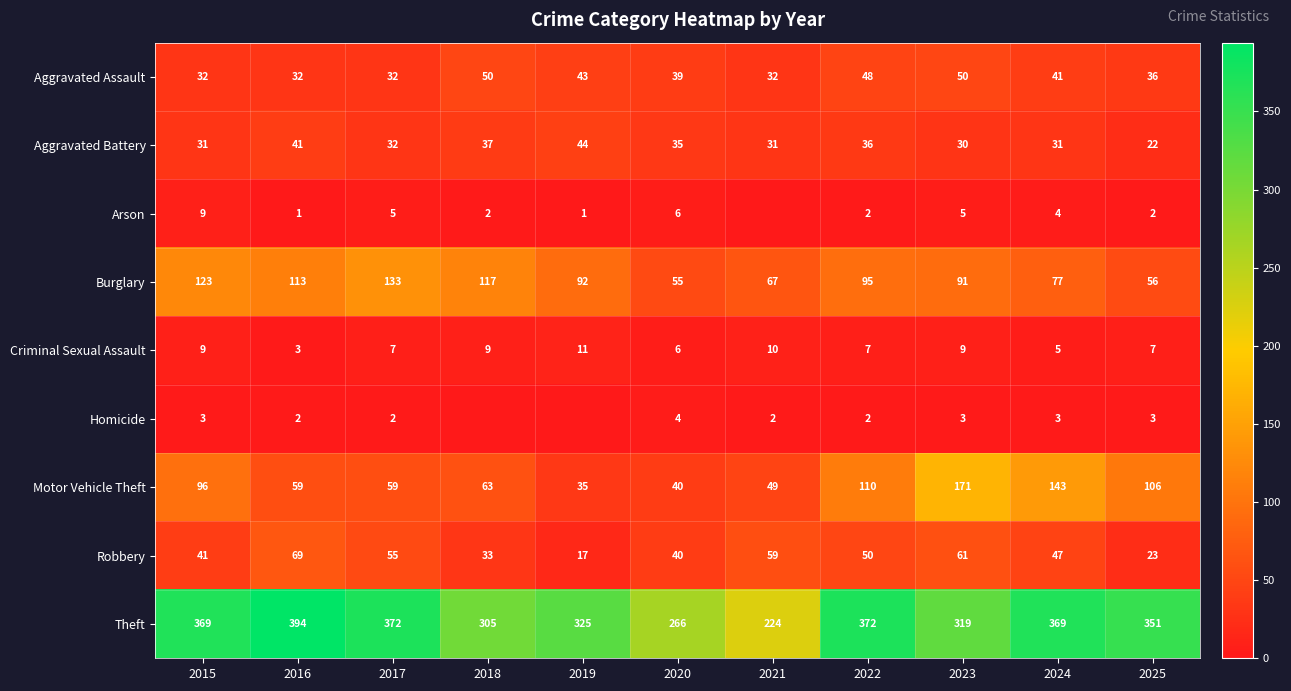

Which category has the highest value in the Theft series?

2016